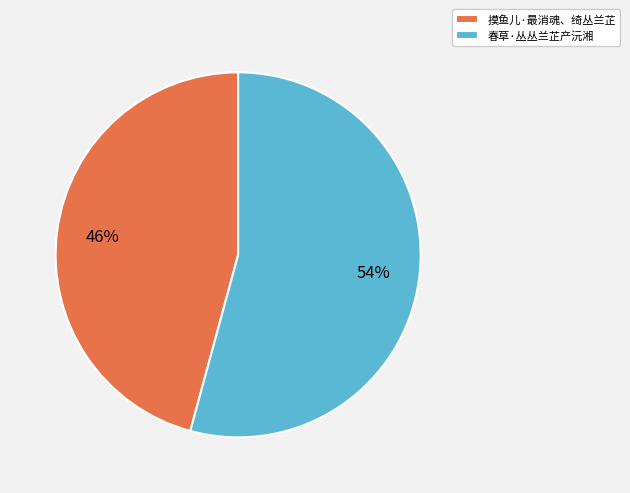

True or false: 春草·丛丛兰芷产沅湘 accounts for 54% of the total.

True